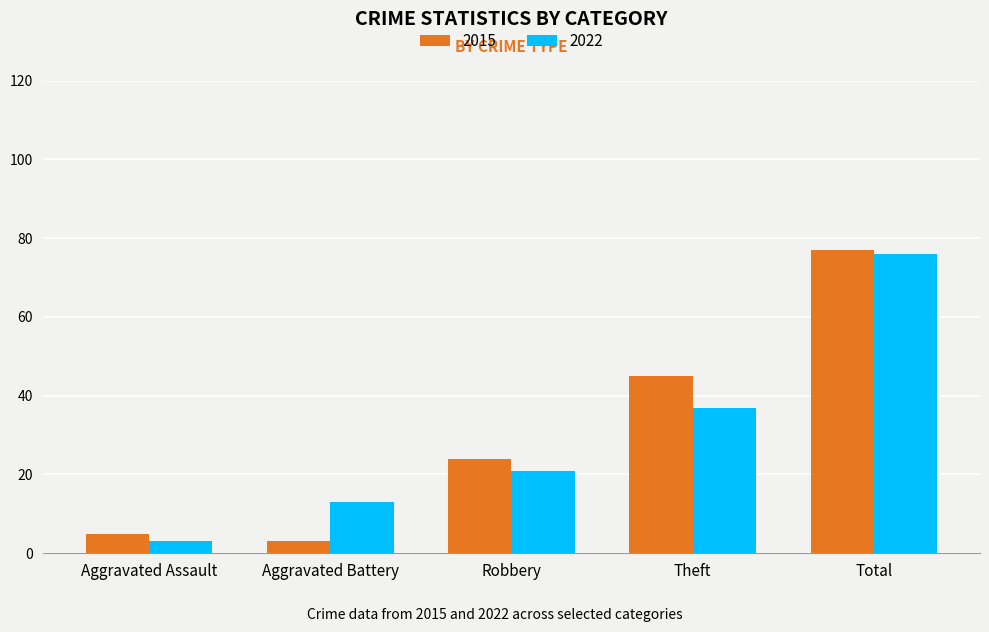

Which series has the largest range (max minus min)?

2015